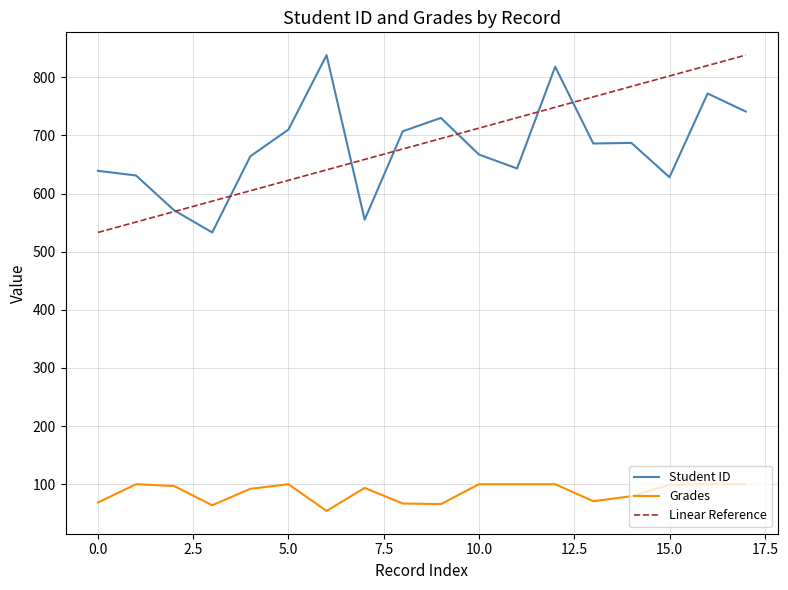

What is the maximum value shown in the chart?

838.0